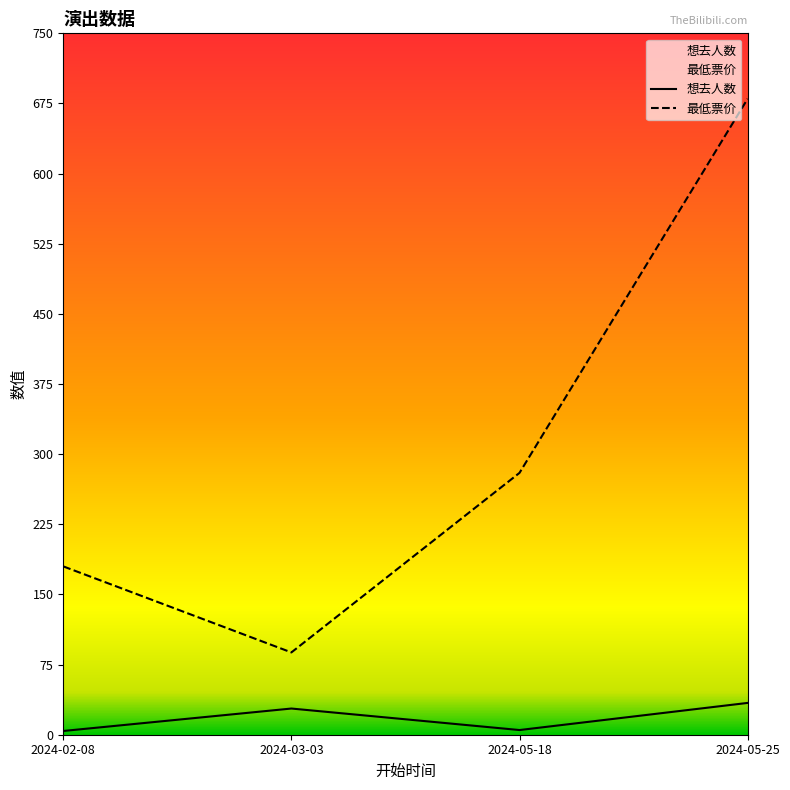

What is the label of the 1st point from the right?

2024-05-25